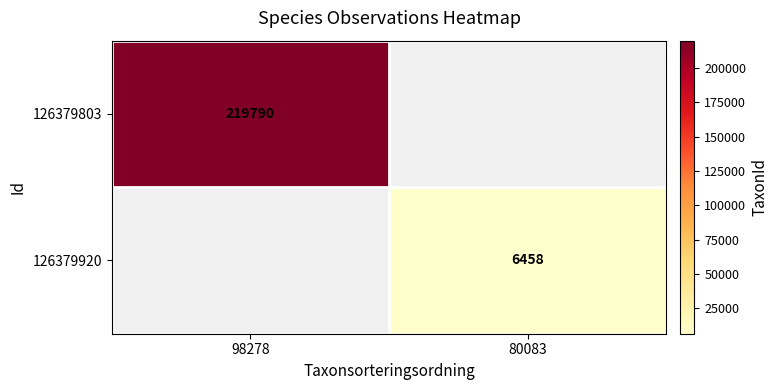

The 126379803 series shows 381461 at 98278. True or false?

False